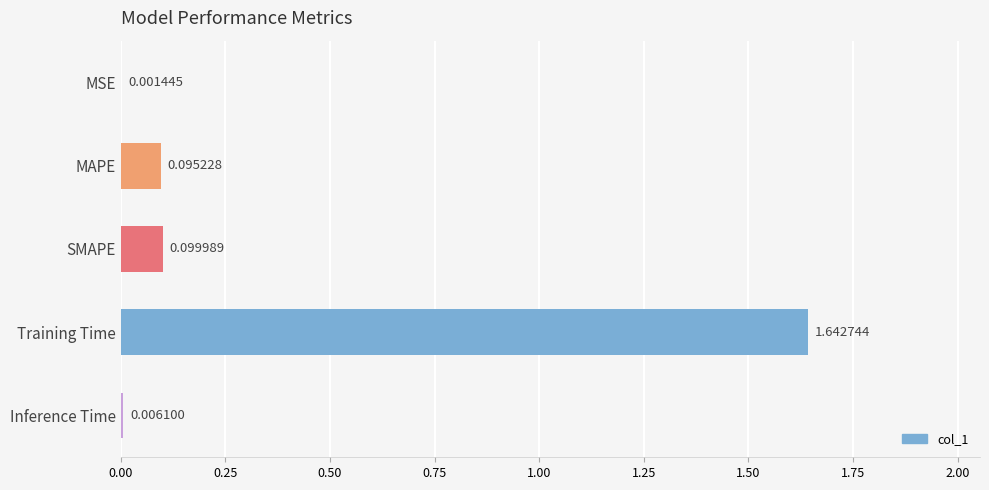

Which label corresponds to the largest value in the chart?

Training Time